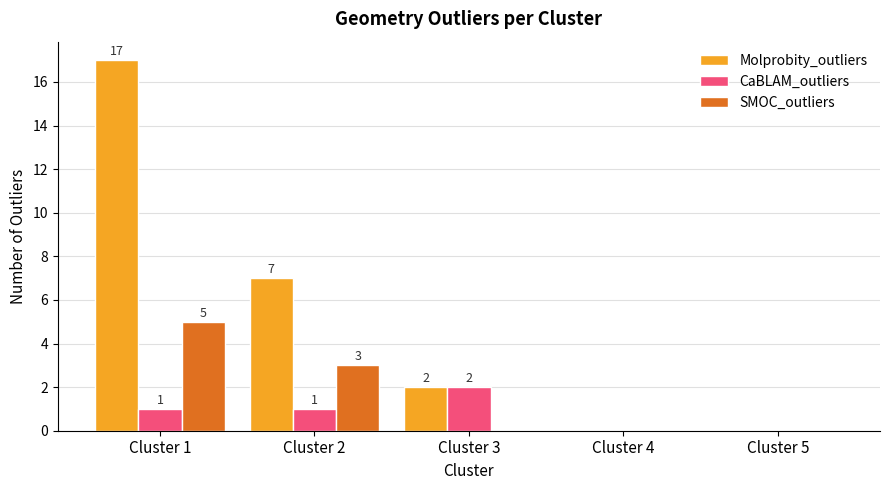

Between Cluster 2 and Cluster 3, which series saw the biggest shift?

Molprobity_outliers